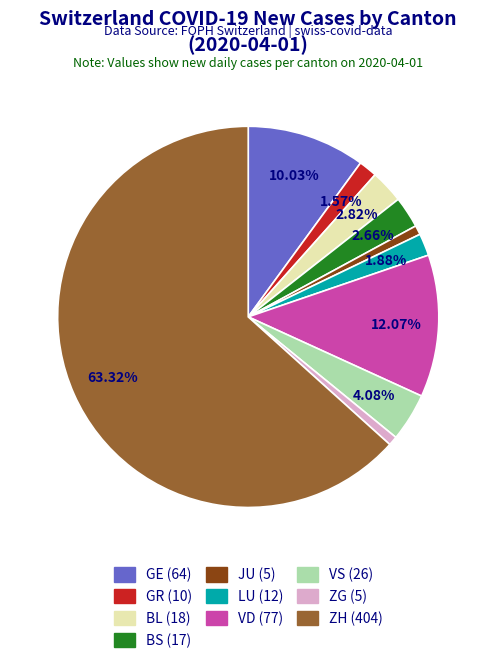

How many slices are in this pie chart?

10